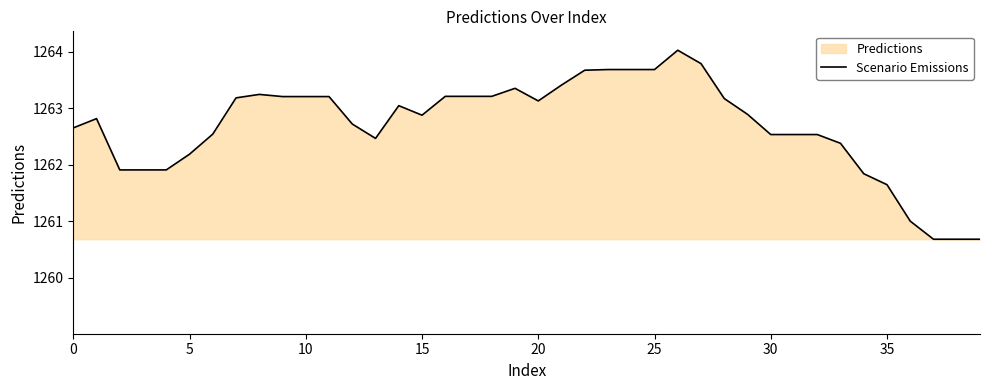

What is the difference between the values at 10 and 0?

0.6